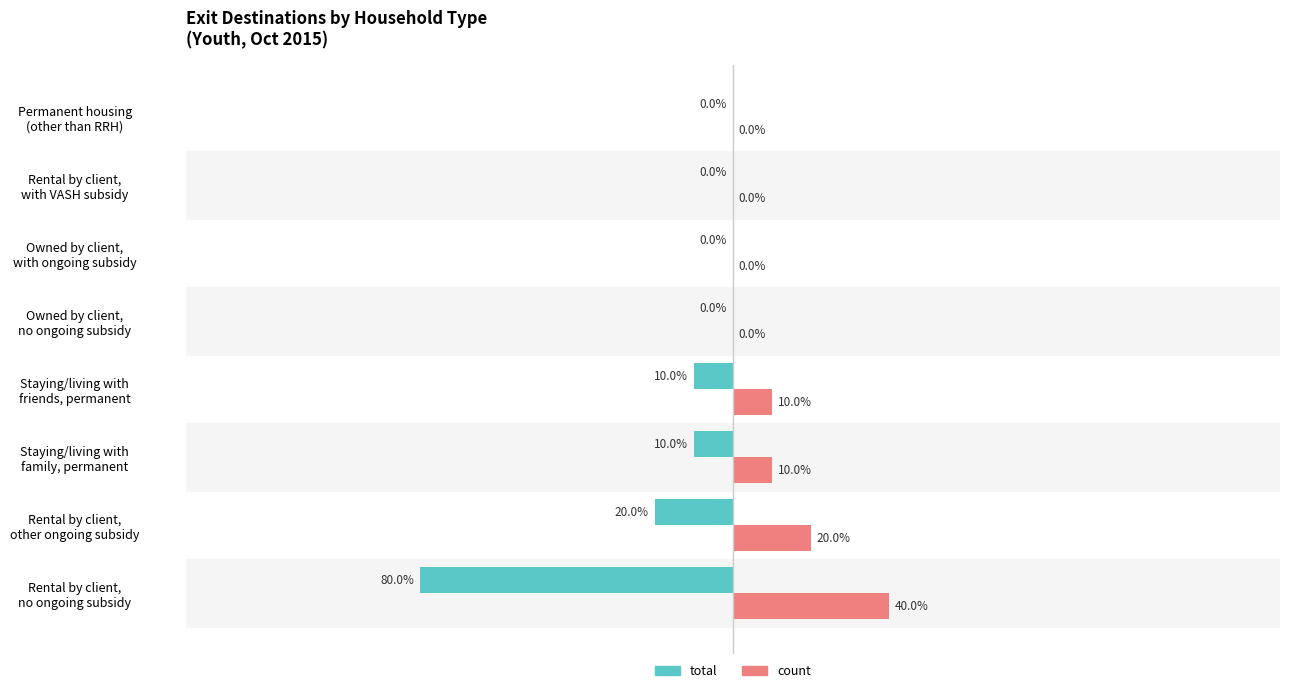

Which series has the largest total across all categories?

count